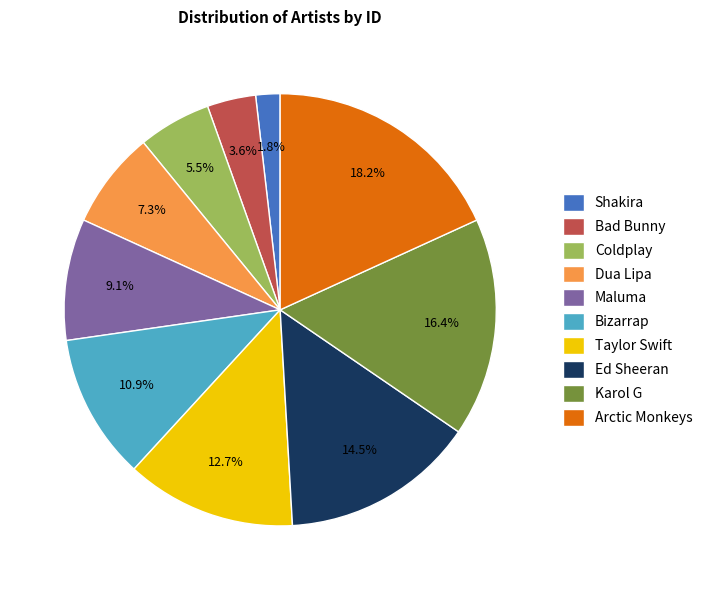

Which category has the smallest portion of the pie?

Shakira